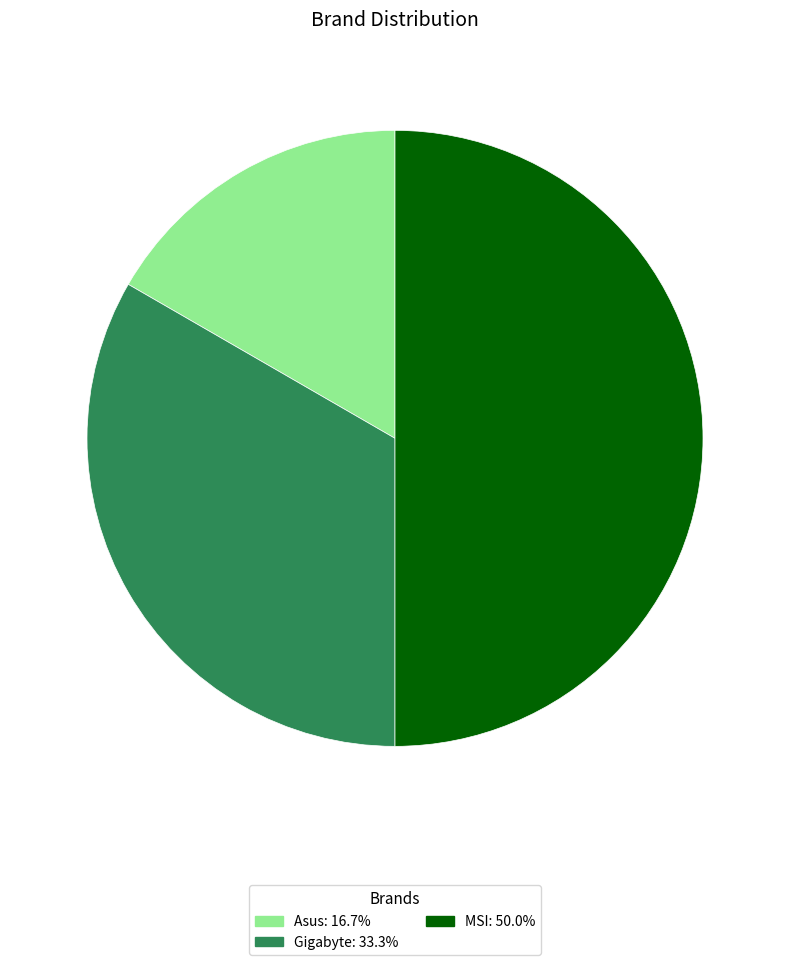

Is the sum of MSI: 50.0% and Asus: 16.7% greater than half?

Yes